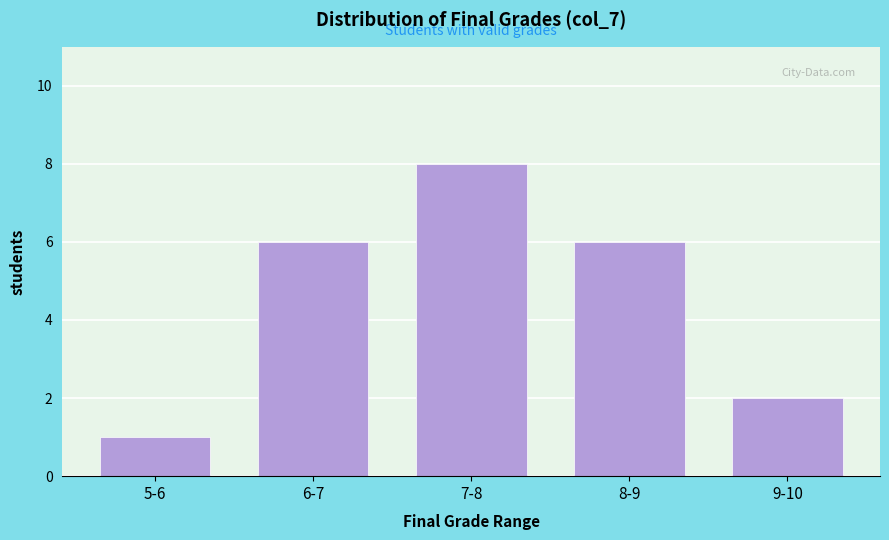

Reading left to right, list all the values displayed in this chart.

5-6=1	6-7=6	7-8=8	8-9=6	9-10=2